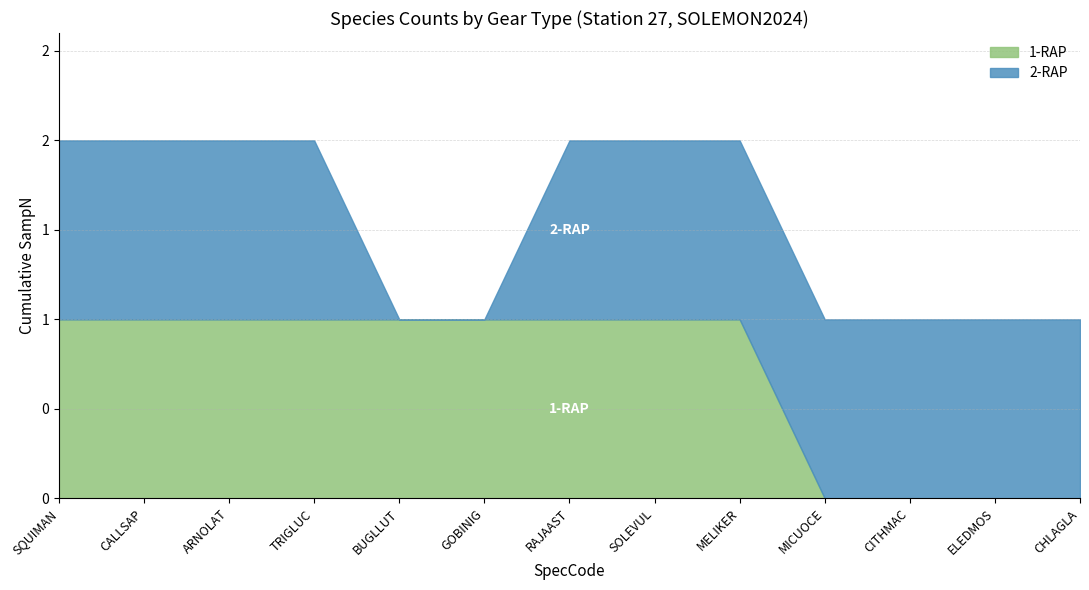

What is the total value across all series at MELIKER?

2